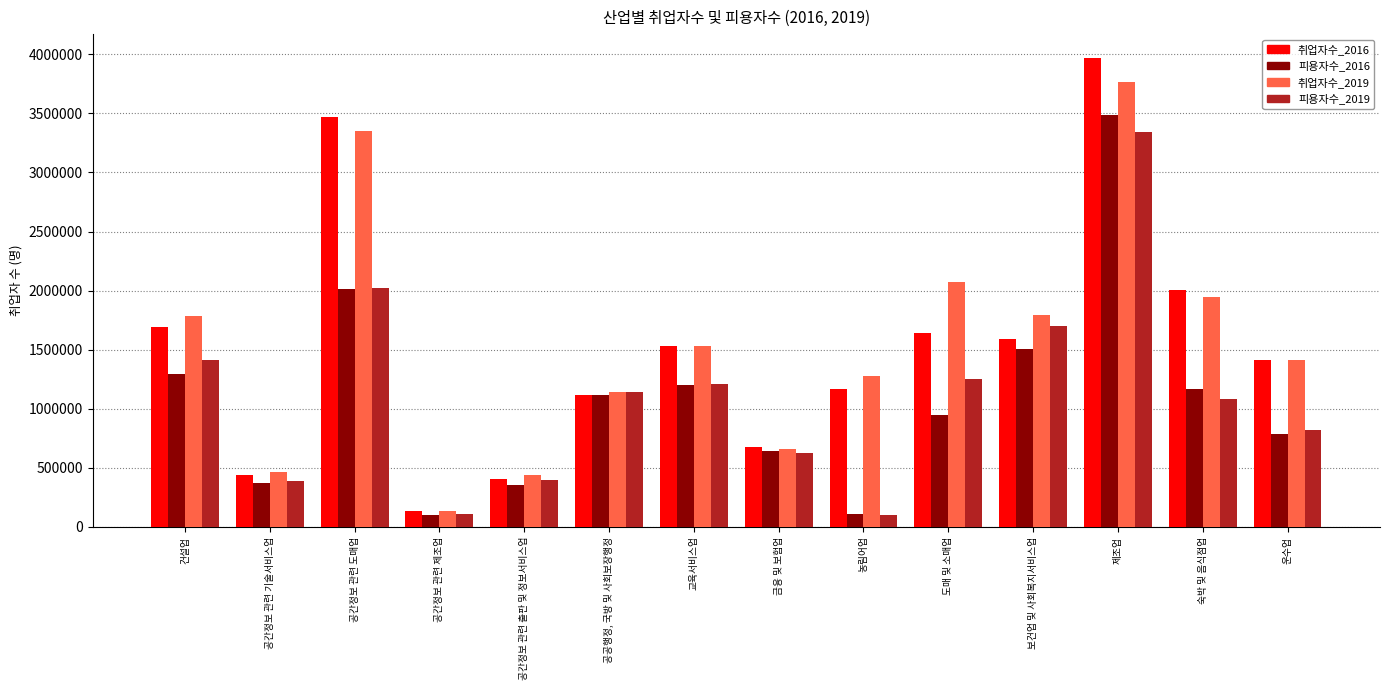

Is it true that 취업자수_2019 equals 570729.5 at 교육서비스업?

False